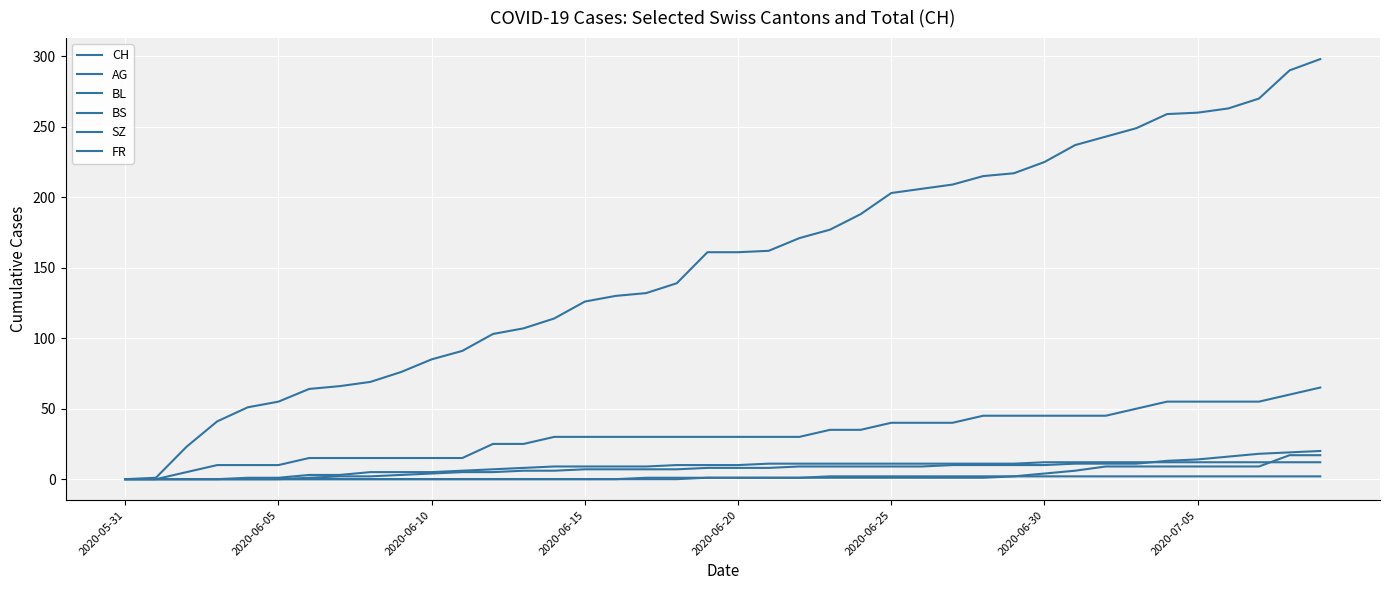

Which category has the lowest value across all series?

2020-05-31